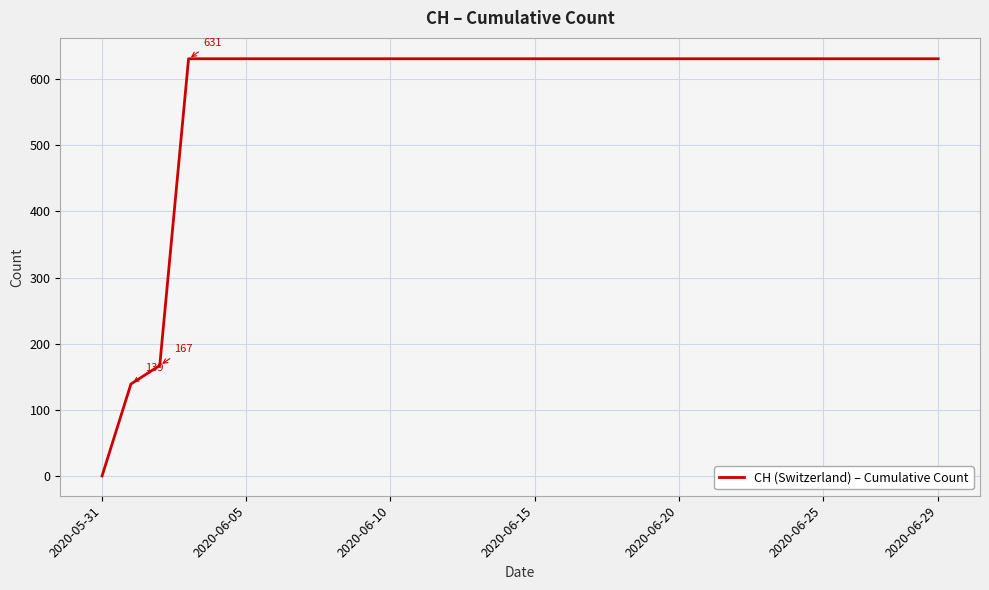

Reading left to right, transcribe all the data shown in this chart.

0	139	167	631	631	631	631	631	631	631	631	631	631	631	631	631	631	631	631	631	631	631	631	631	631	631	631	631	631	631